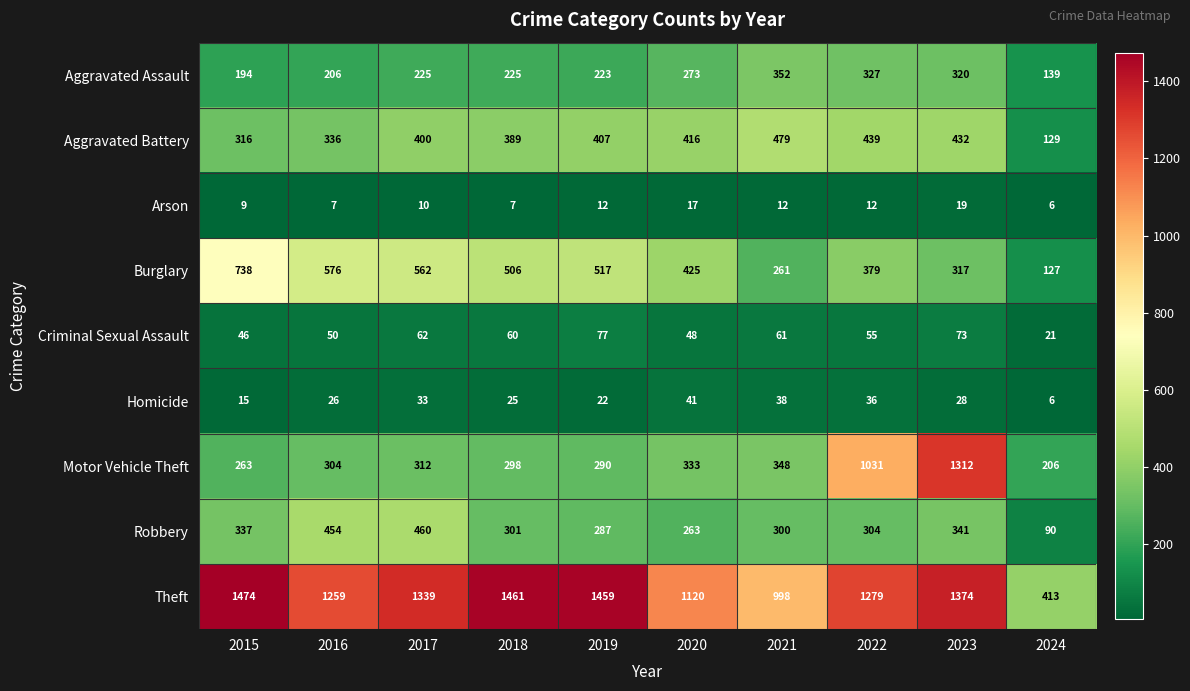

Is it true that Robbery equals 100 at 2021?

False